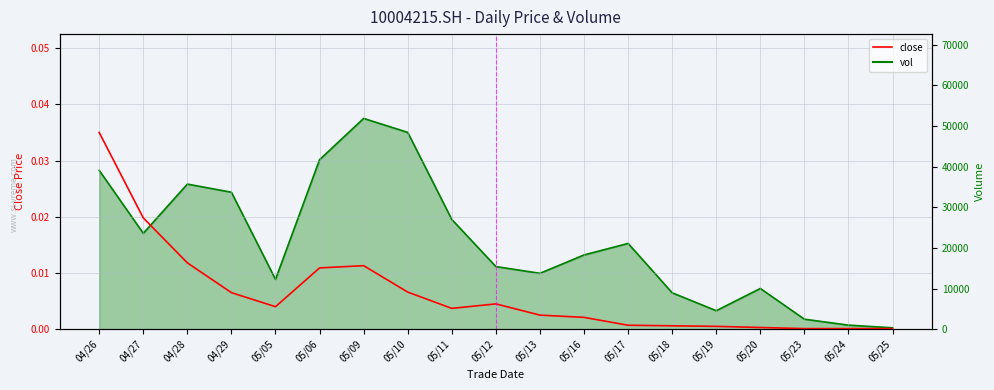

At which category does the chart reach its peak across all series?

04/26